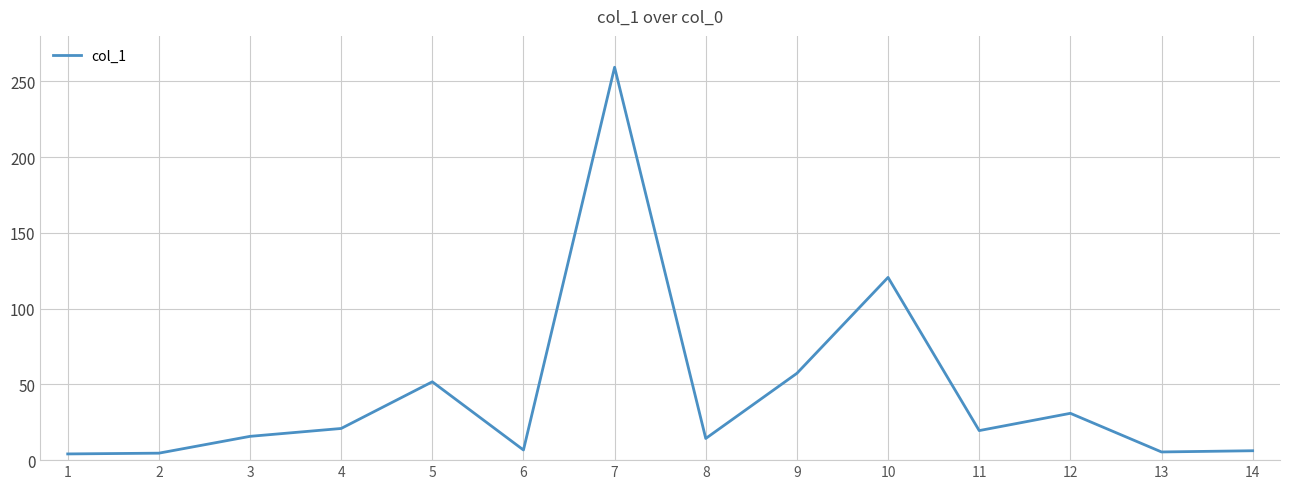

True or false: the data shows 57.3 at 9.

True